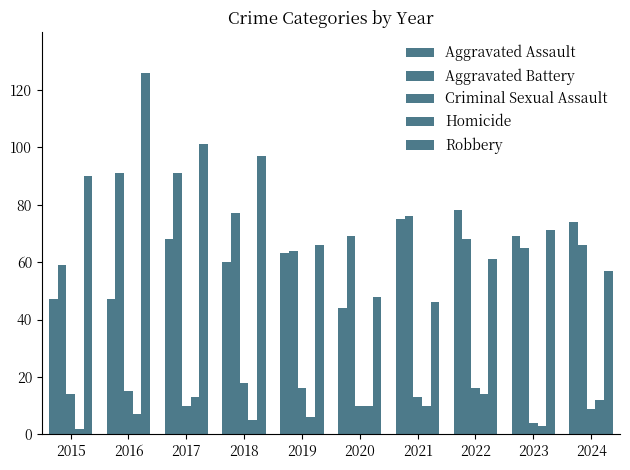

What is the lowest value of the Aggravated Assault series?

44